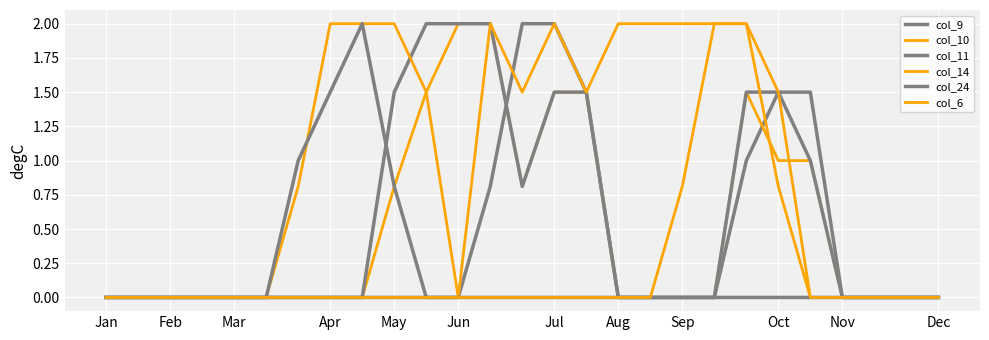

Does the chart display data point markers on the line(s)?

No